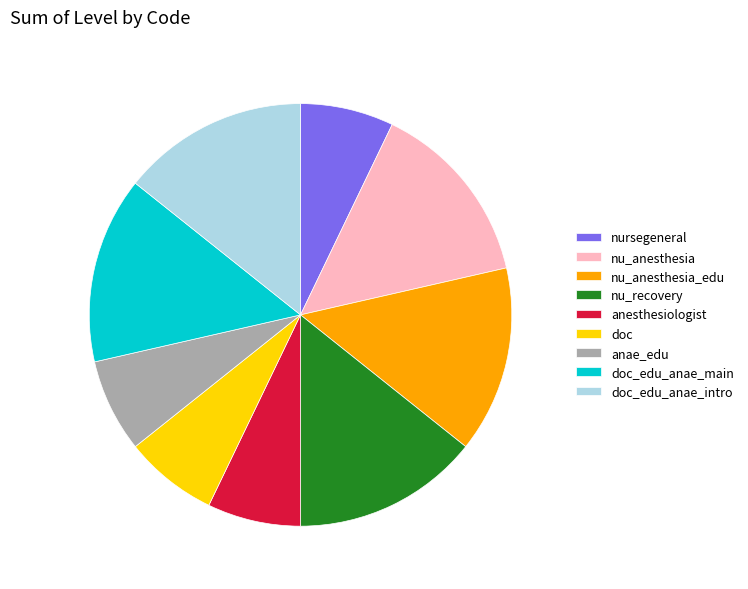

Approximately how many times larger is the value at nu_anesthesia_edu compared to nu_recovery?

1.0